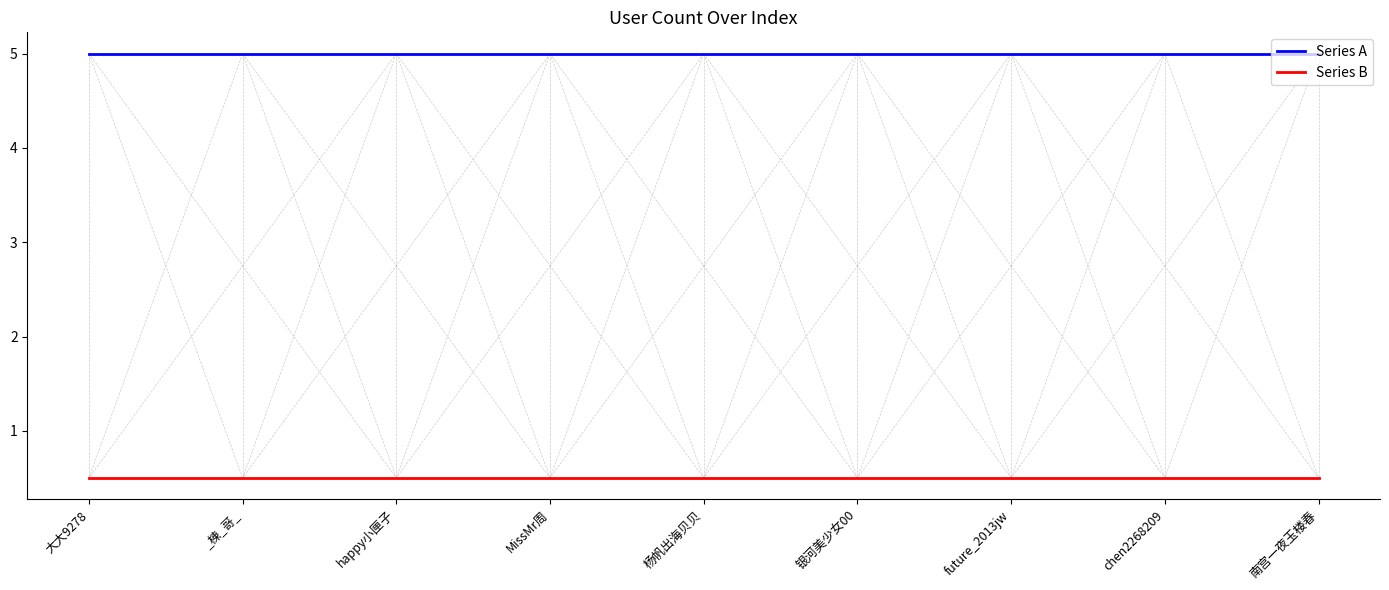

What position from the right is 大大9278?

9